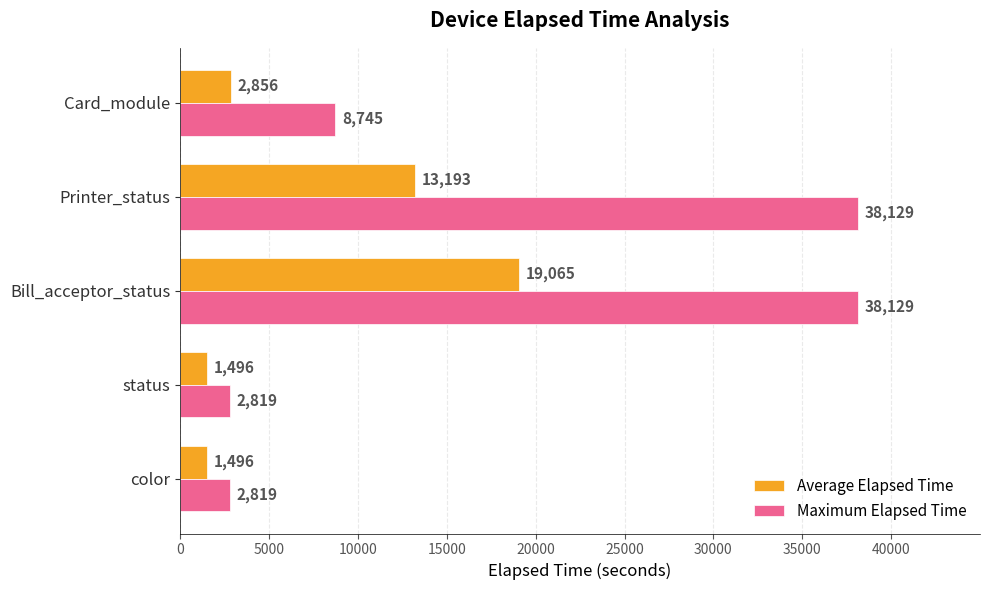

What is the spread (max minus min) of values at status?

1323